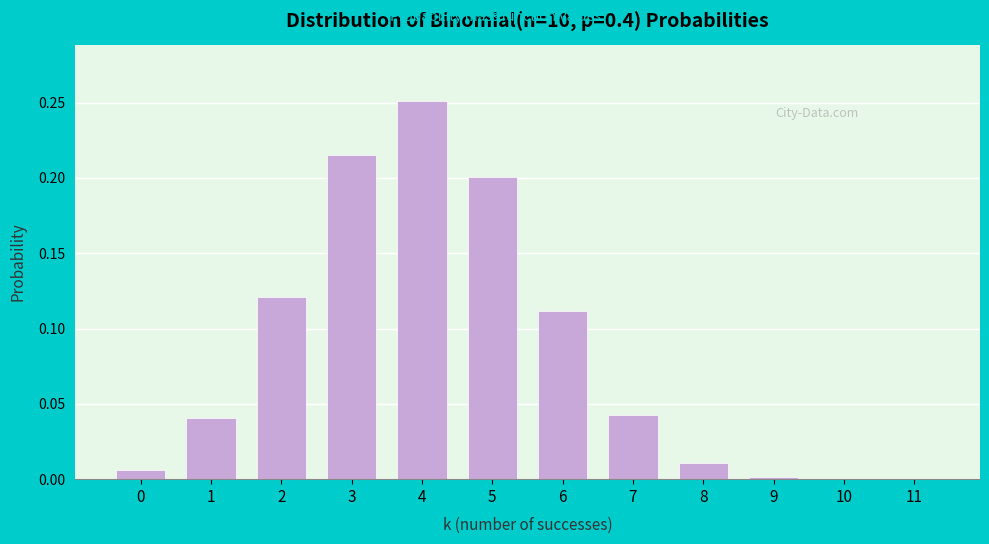

Which label corresponds to the largest value in the chart?

4